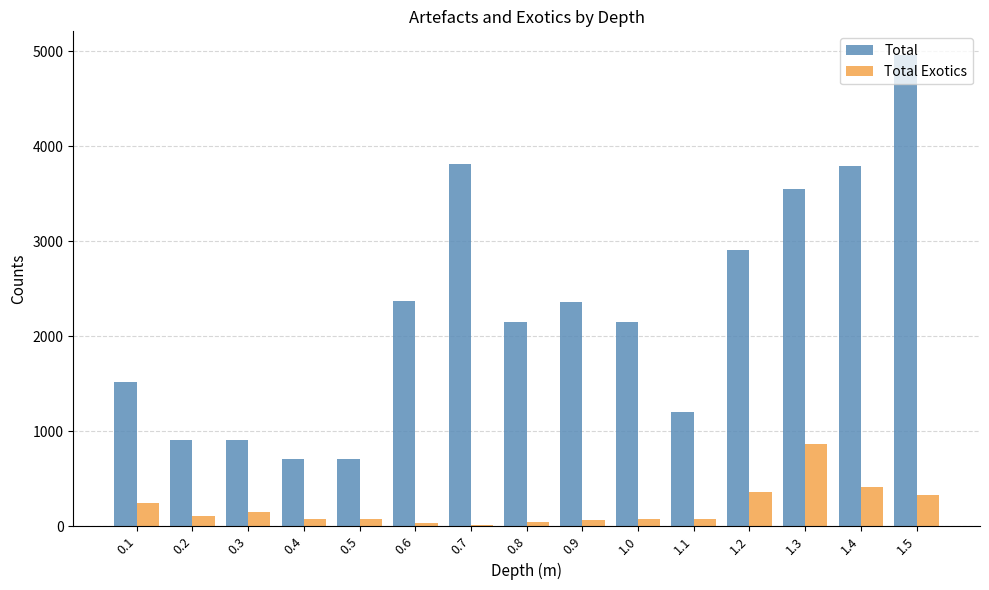

Which series changed the most between 0.1 and 0.8?

Total